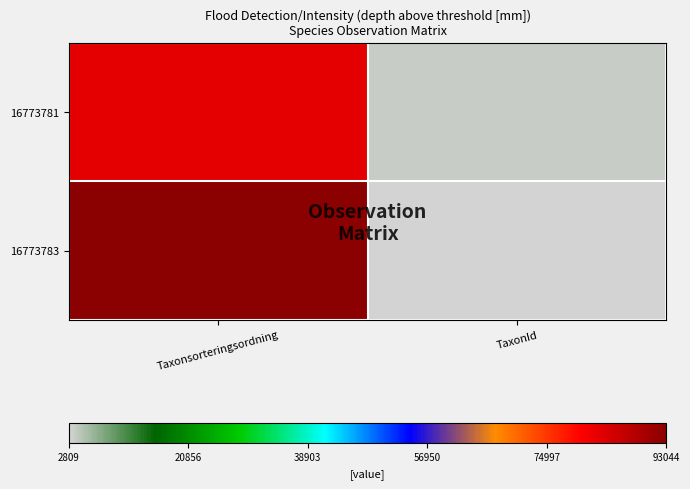

At Taxonsorteringsordning, list the series in order from largest to smallest.

16773783, 16773781